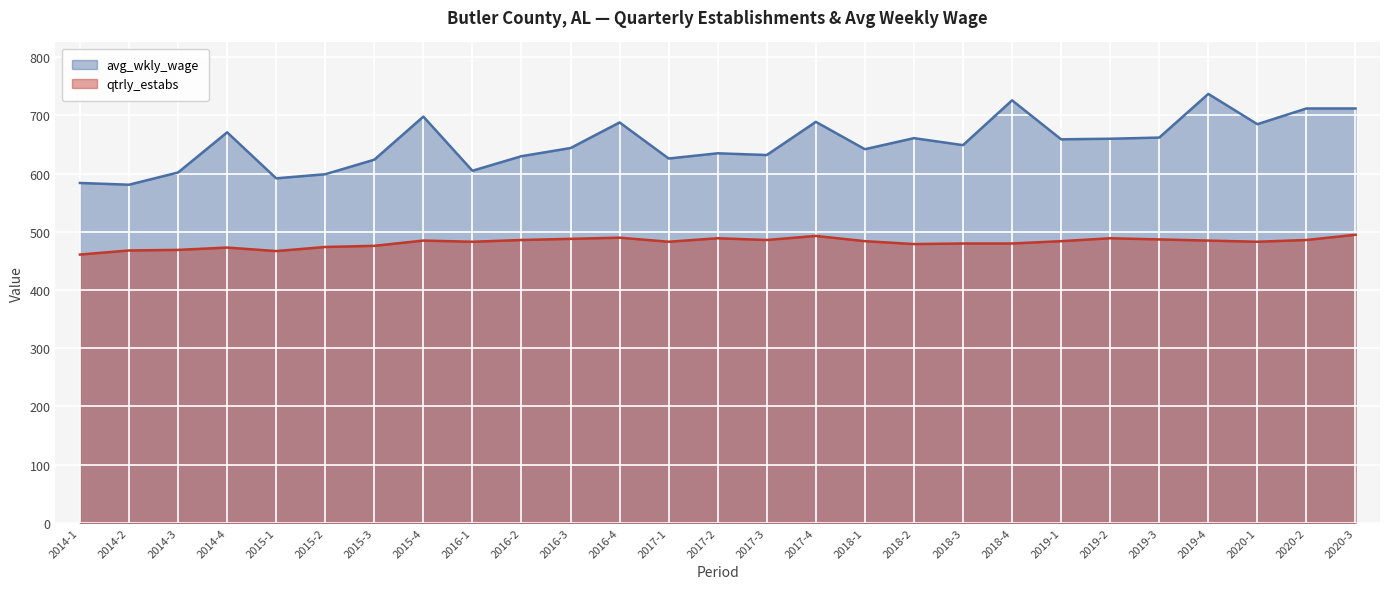

At which category does avg_wkly_wage reach its first local valley?

2014-2